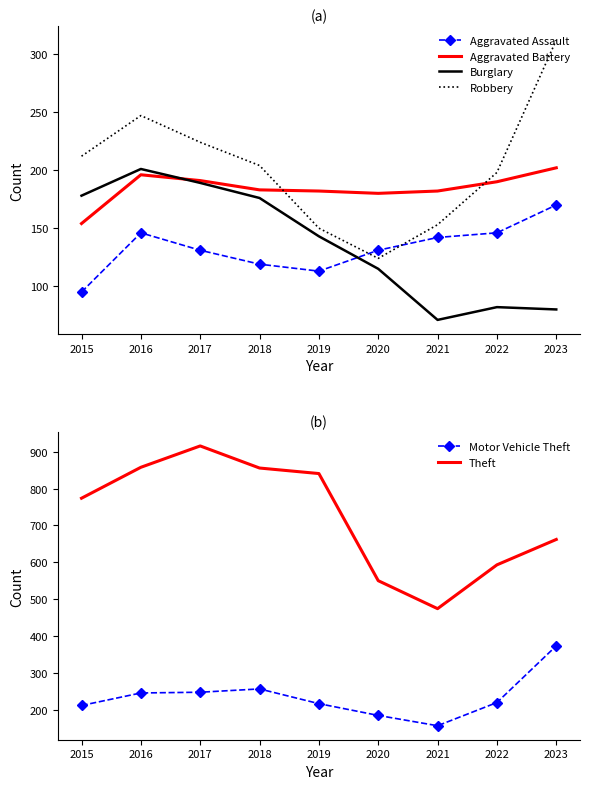

At which category does the chart reach its peak across all series?

2017